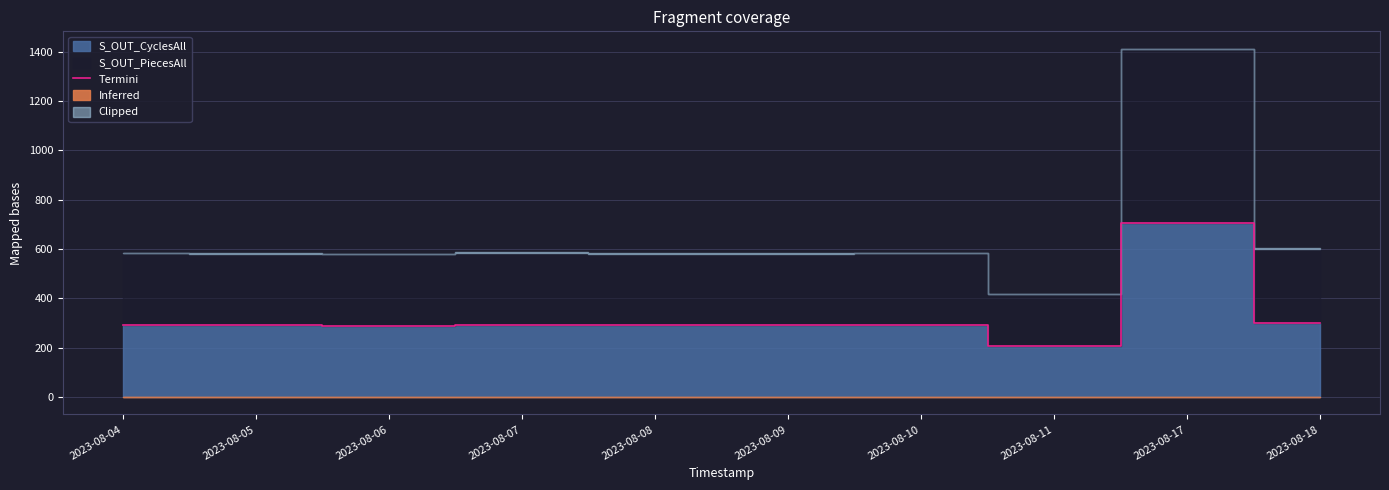

Read the value at 2023-08-08, to the nearest 5.

290